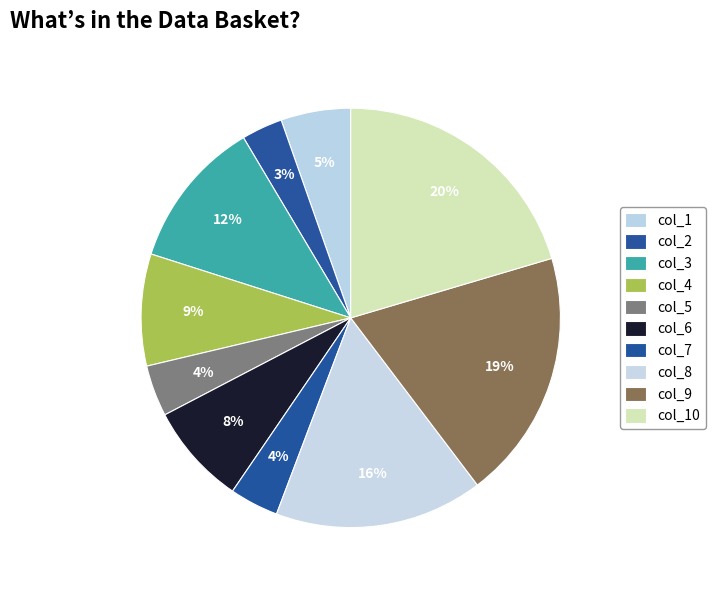

How many slices are in this pie chart?

10